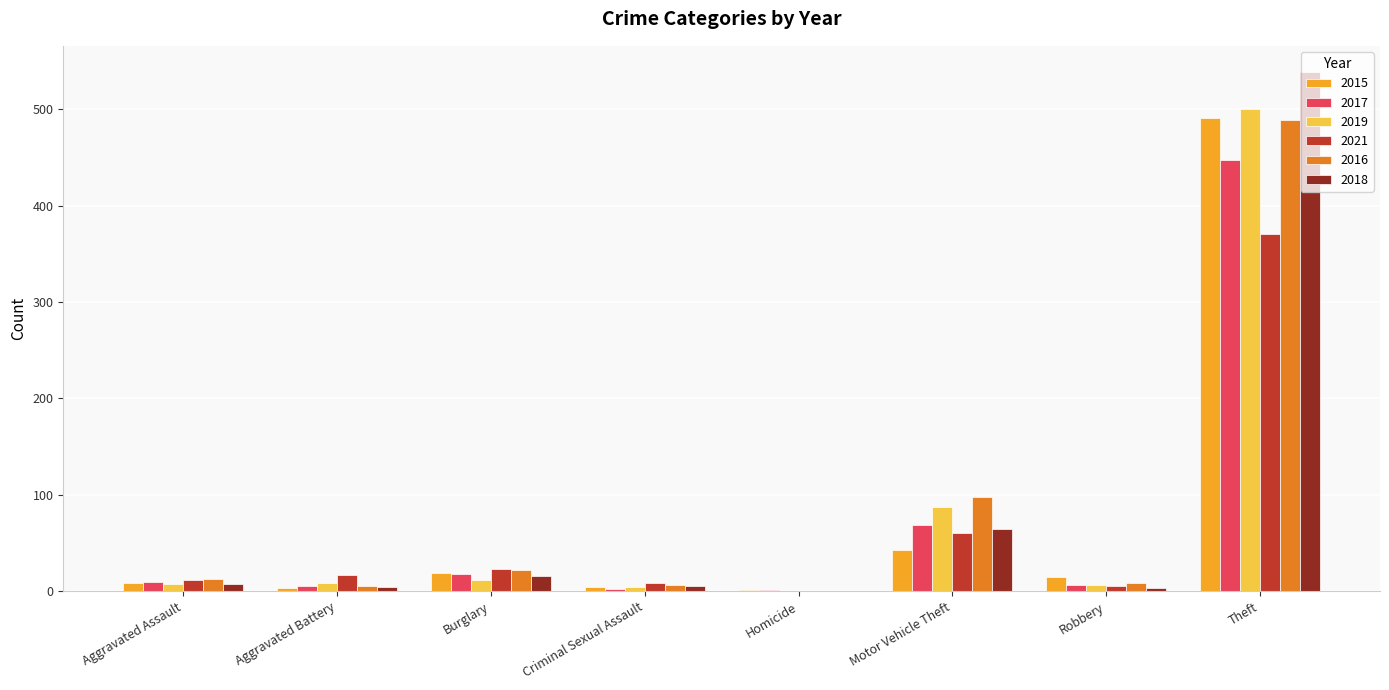

What is the total value across all series at Burglary?

110